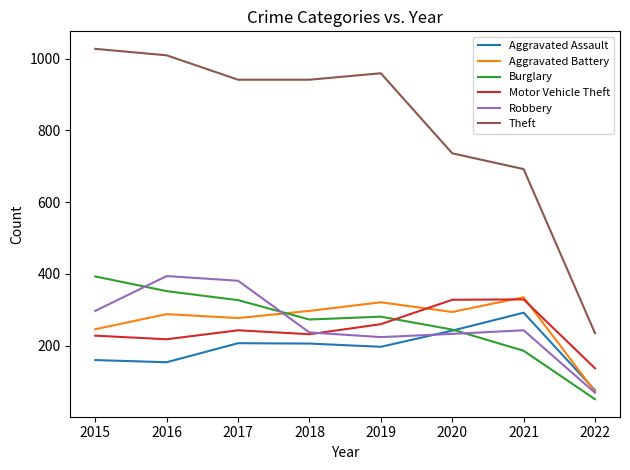

What is the total value across all series at 2015?

2351